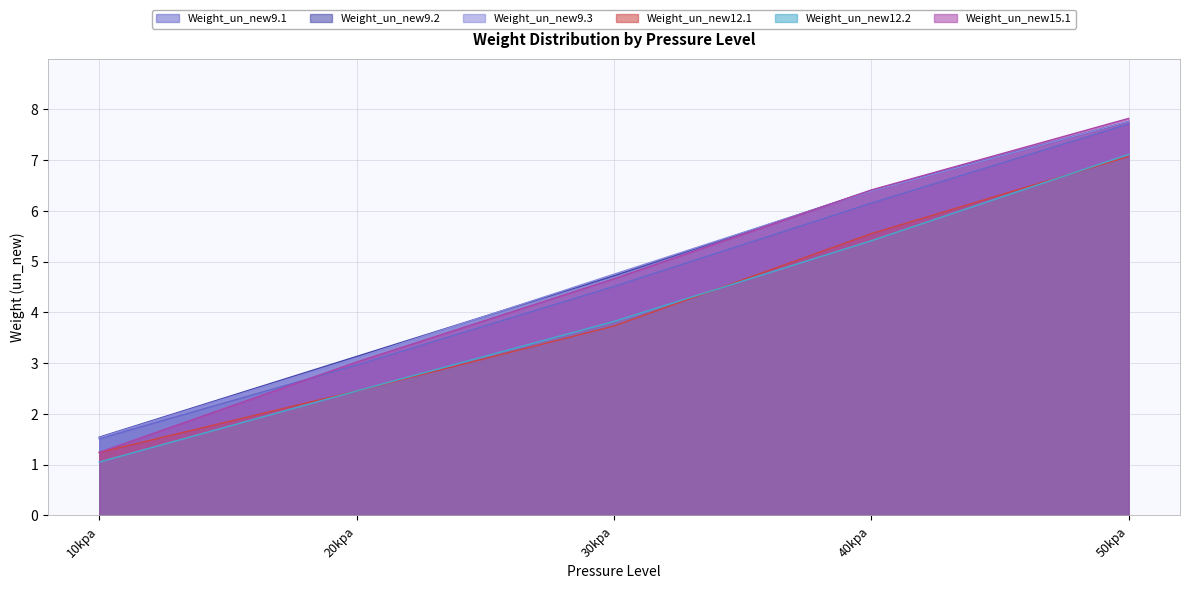

What is the value of the Weight_un_new9.3 point at the 5th from the left?

7.8